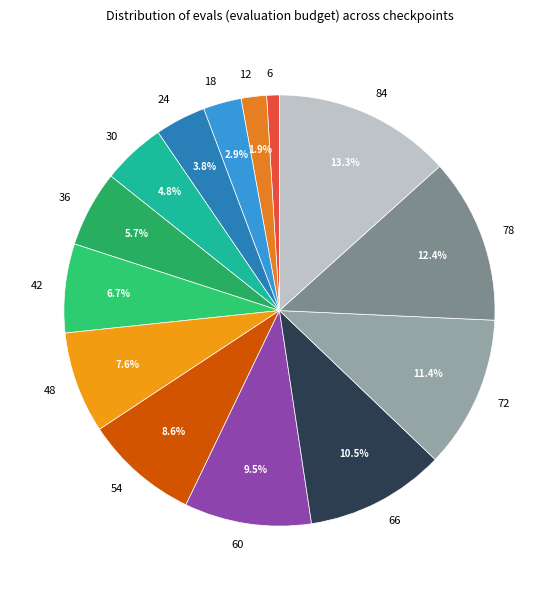

How many segments does this pie chart have?

14